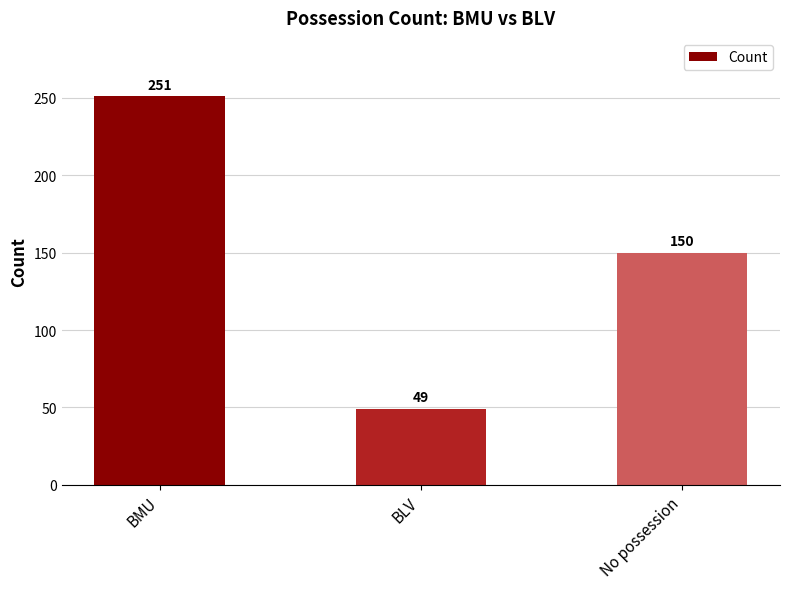

How many series are shown in this chart?

1